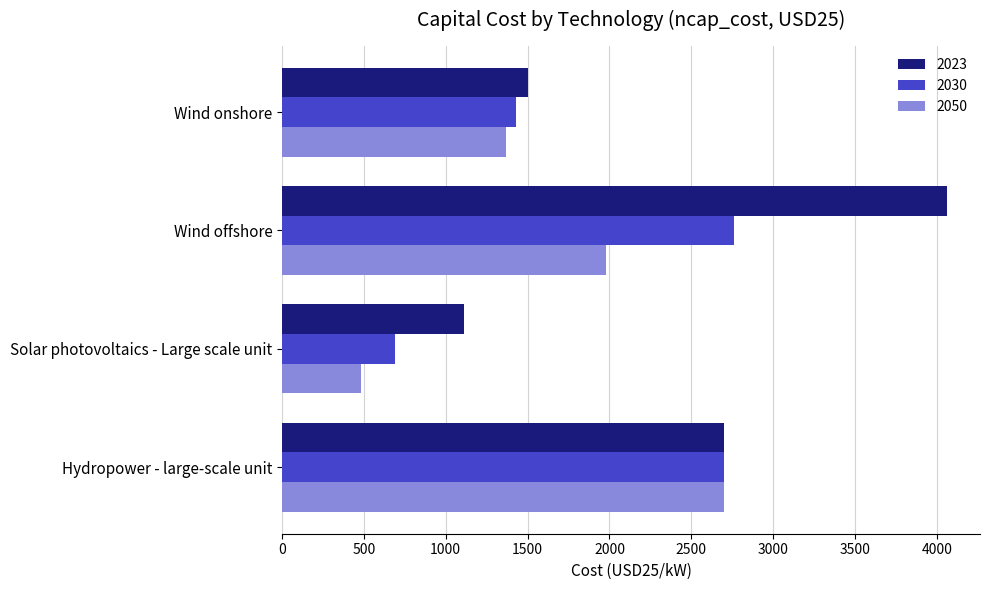

What is the minimum value shown in the chart?

480